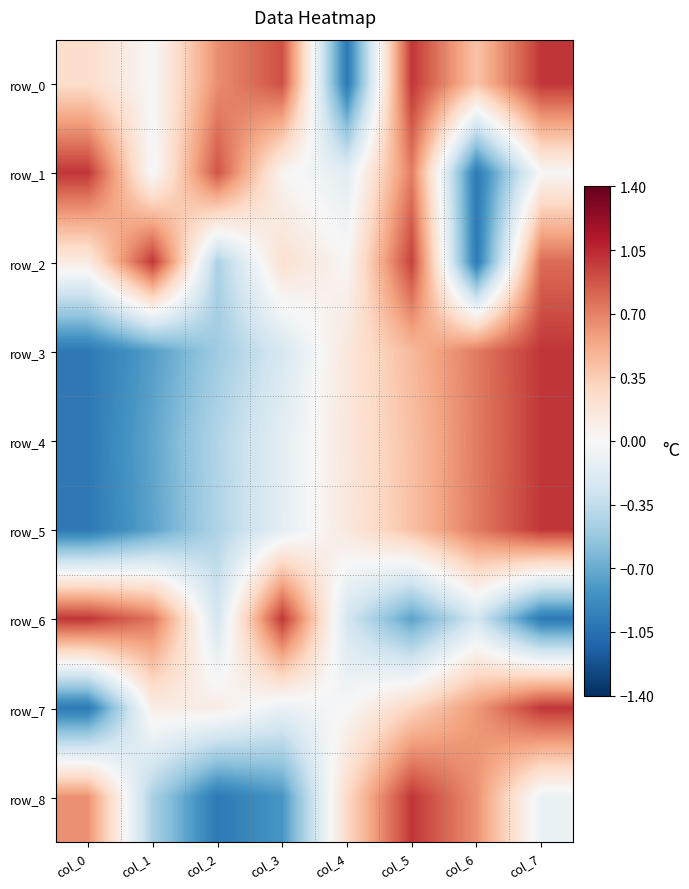

Which category has the highest value across all series?

col_5